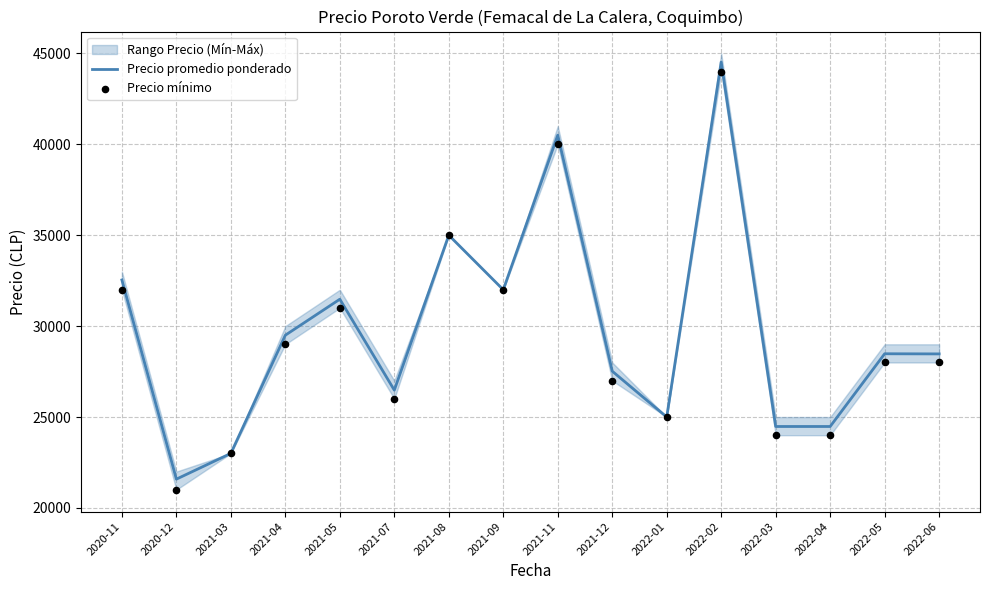

At which label is Precio promedio ponderado closest to 33052?

2020-11